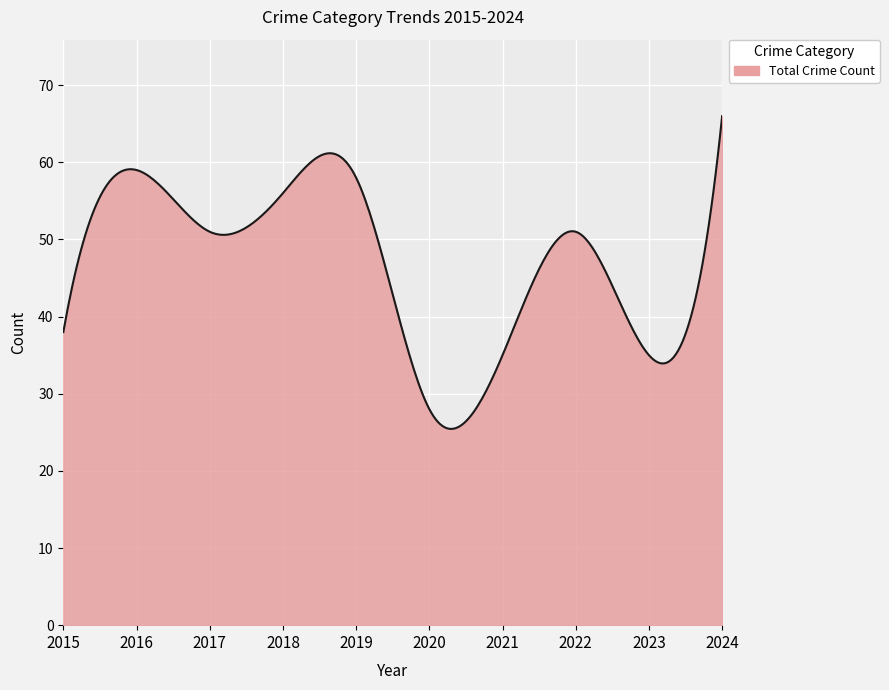

What is the maximum value shown in the chart?

66.0